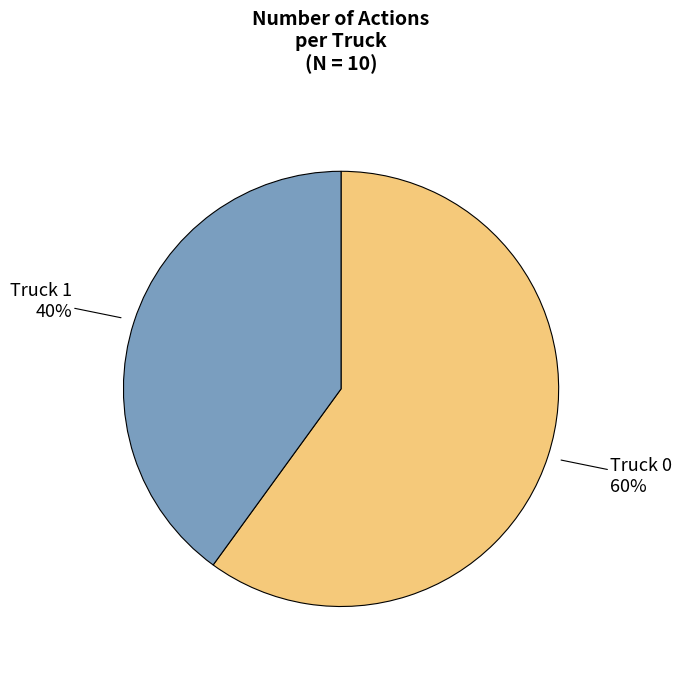

Combined, do Truck 1 and Truck 0 account for over 50%?

Yes